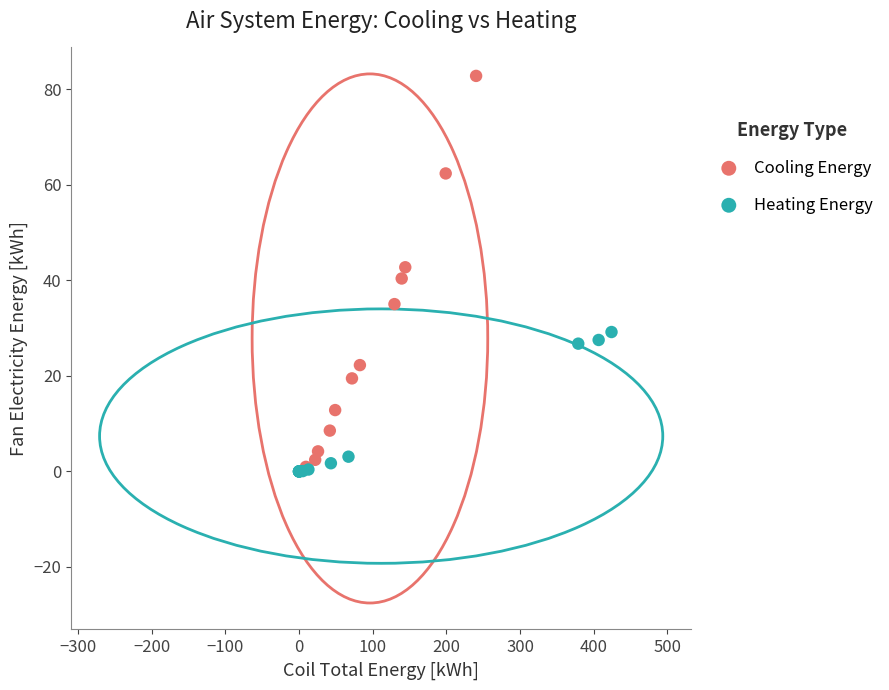

Which series reaches the maximum Y coordinate?

Cooling Energy